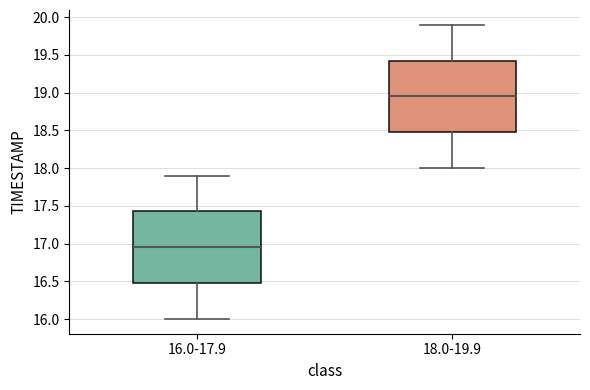

Reading left to right, transcribe this box plot: for each box, give where its median line is, the range the box spans, and where its two whiskers end, as read against the y-axis. The values are not printed on the chart, so give them approximately, as read against the axis.

16.0-17.9: median 16.95, box 16.50 to 17.45, whiskers 16.00 to 17.90
18.0-19.9: median 18.95, box 18.50 to 19.45, whiskers 18.00 to 19.90